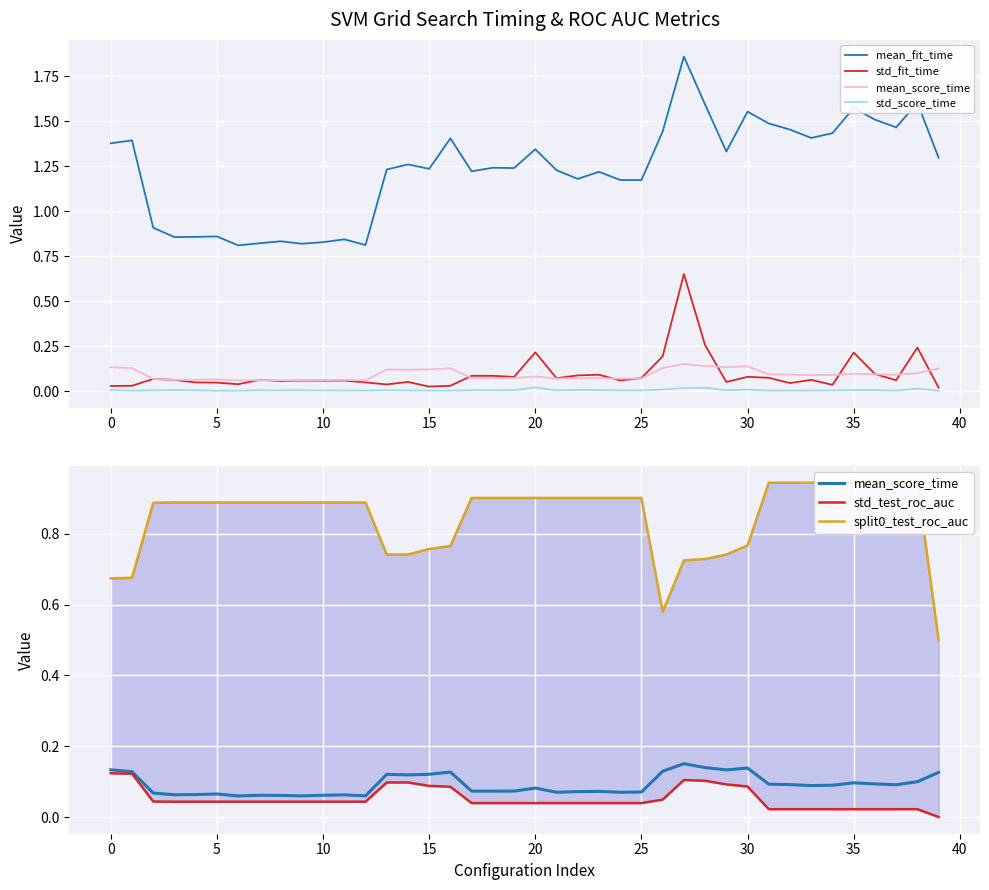

What is the total value across all series at 26?

2.4